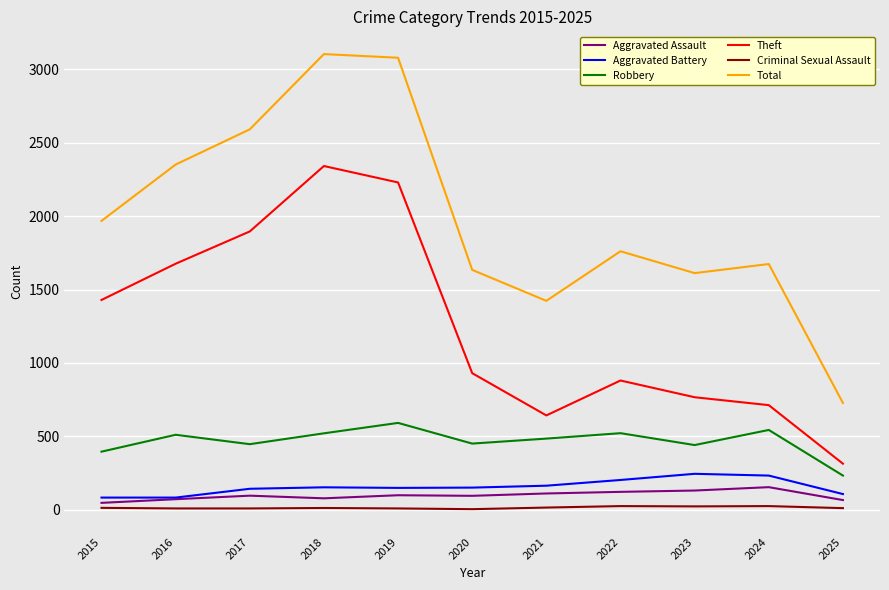

Which series has the largest total across all categories?

Total